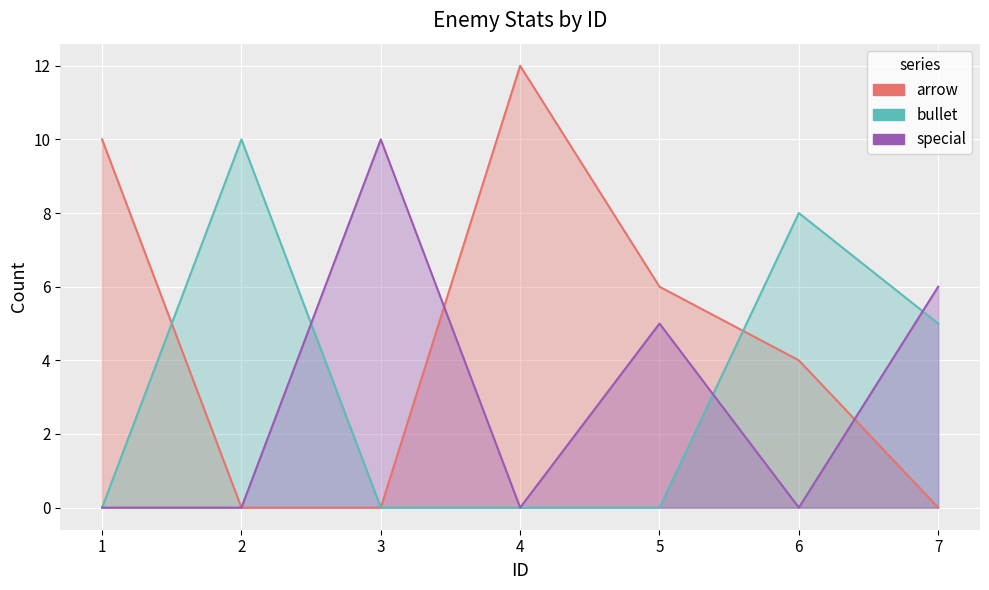

Is it true that special equals 0 at 2?

True